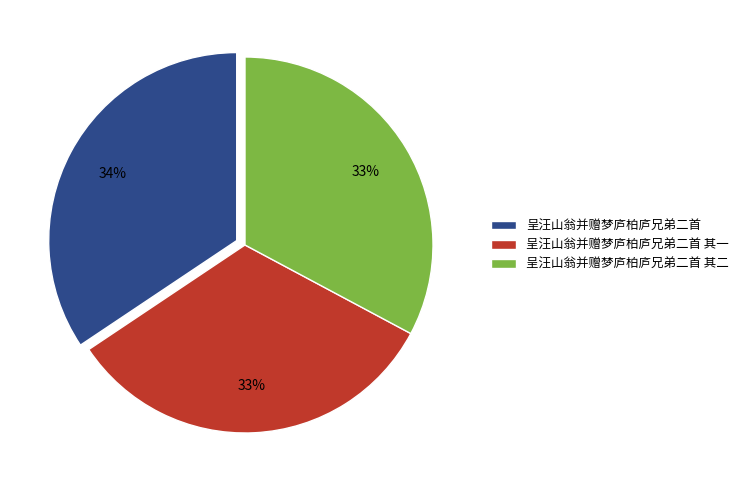

Which slice is the largest?

呈汪山翁并赠梦庐柏庐兄弟二首